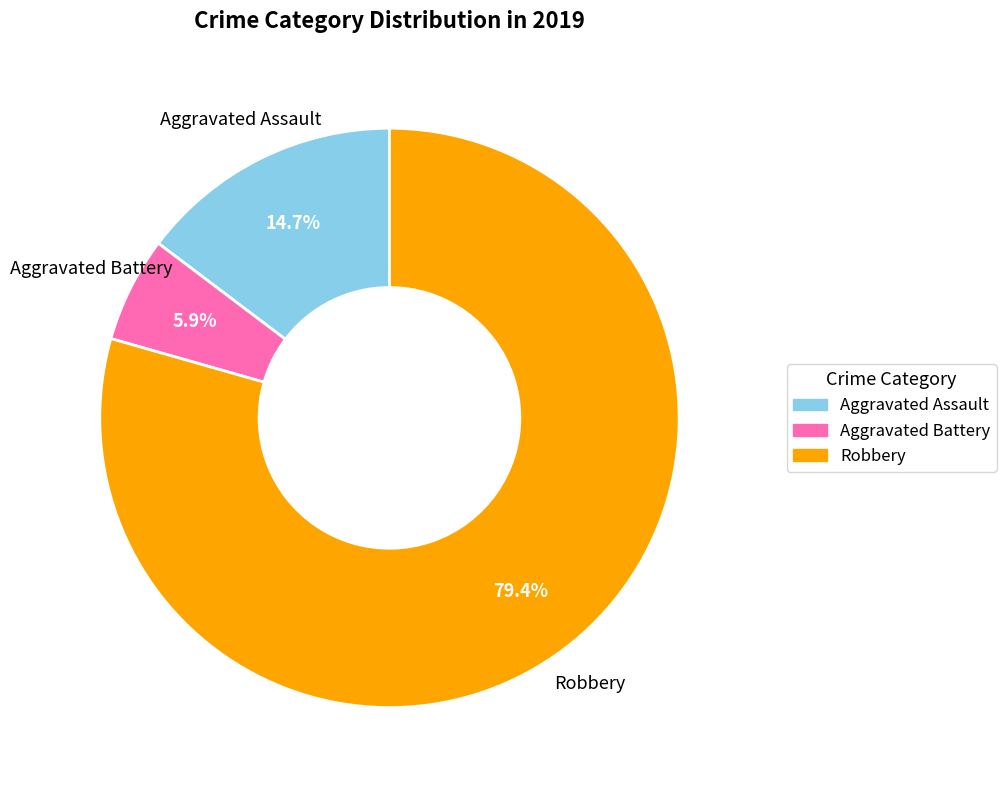

What is the ratio of the value at Aggravated Battery to the value at Aggravated Assault?

0.4